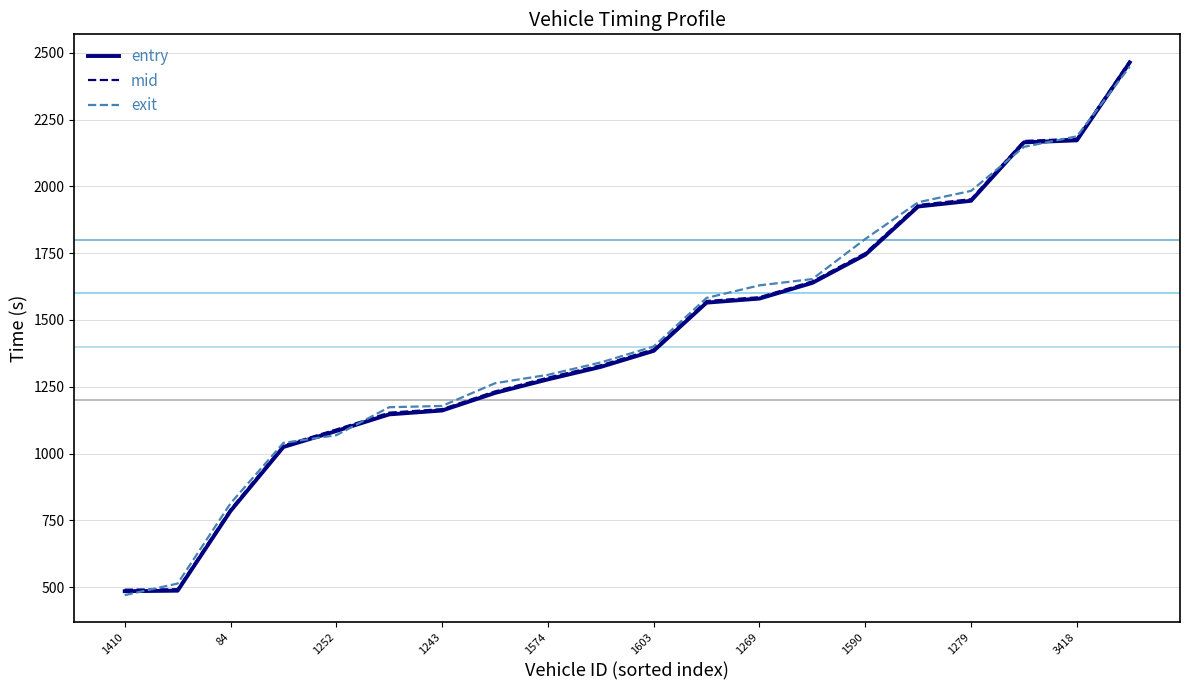

Which series has the widest spread of values?

entry